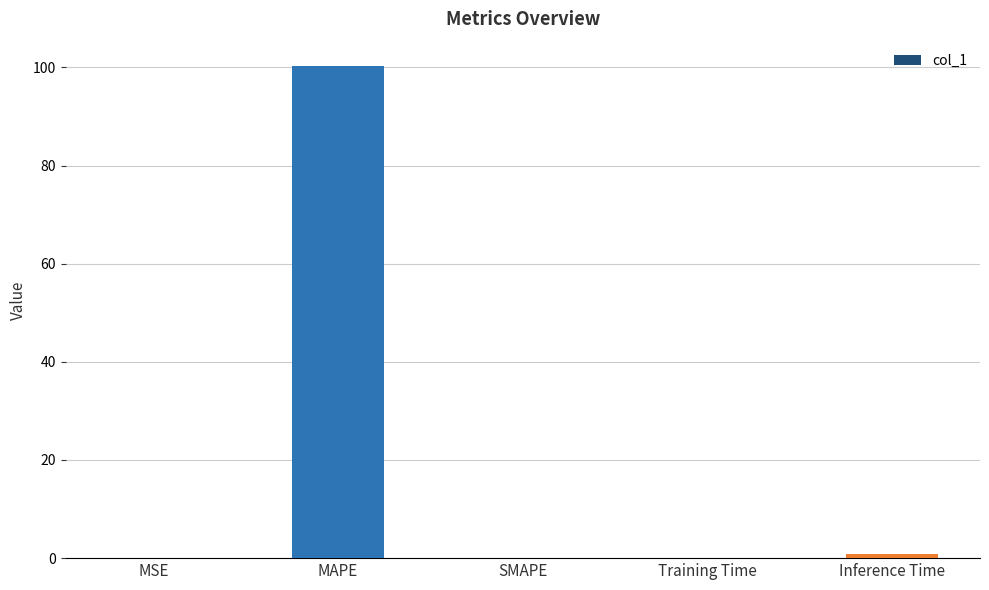

The chart shows a value of 64.1 at SMAPE. True or false?

False